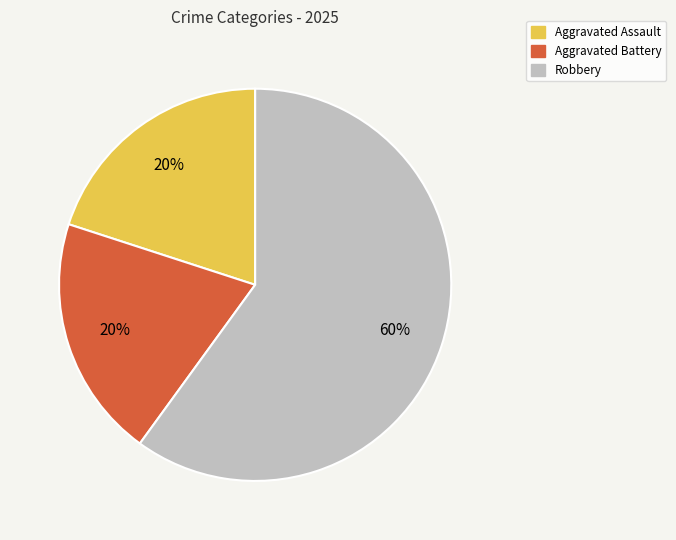

True or false: Robbery accounts for 71% of the total.

False